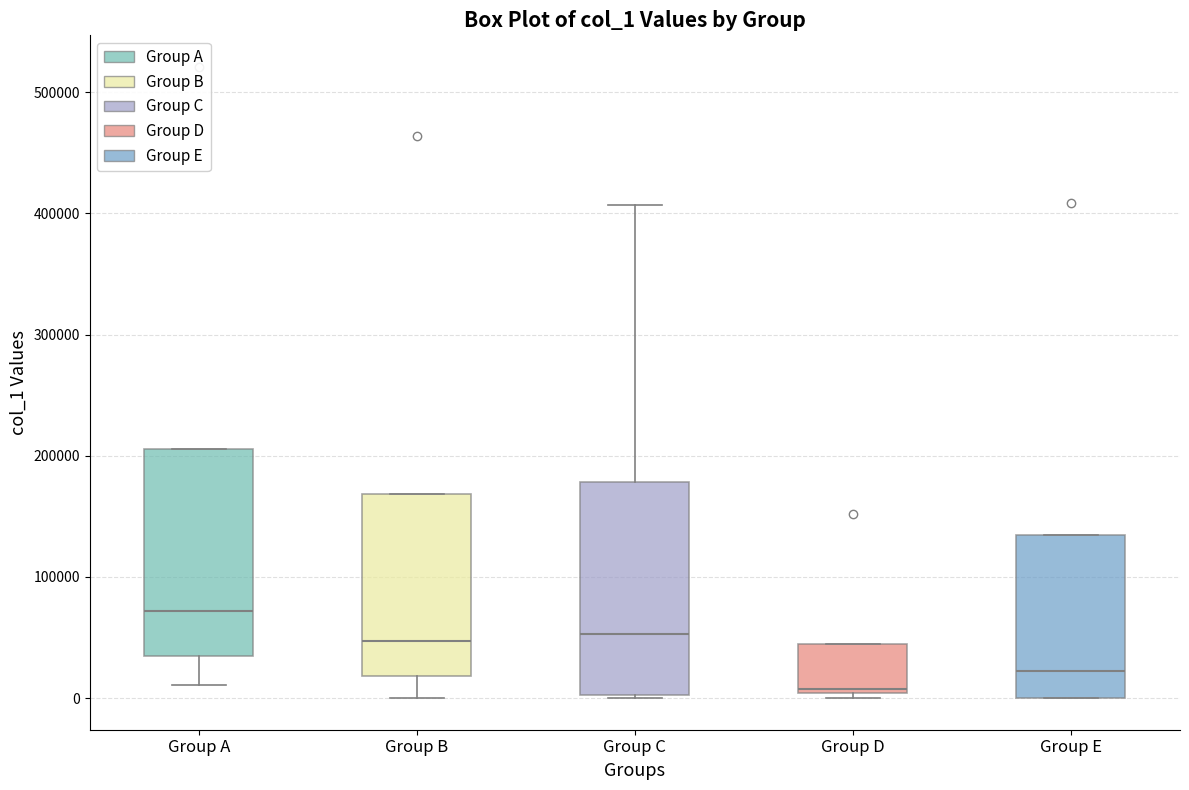

Reading left to right, read every box against the y-axis: the position of its median line, the range the box covers, and the ends of its whiskers. The values are not printed on the chart, so give them approximately, as read against the axis.

Group A: median 70000, box 30000 to 210000, whiskers 10000 to 210000
Group B: median 50000, box 20000 to 170000, whiskers 0 to 170000
Group C: median 50000, box 0 to 180000, whiskers 0 to 410000
Group D: median 10000, box 0 to 40000, whiskers 0 (just below the box's lower edge) to 40000
Group E: median 20000, box 0 to 130000, whiskers 0 to 130000